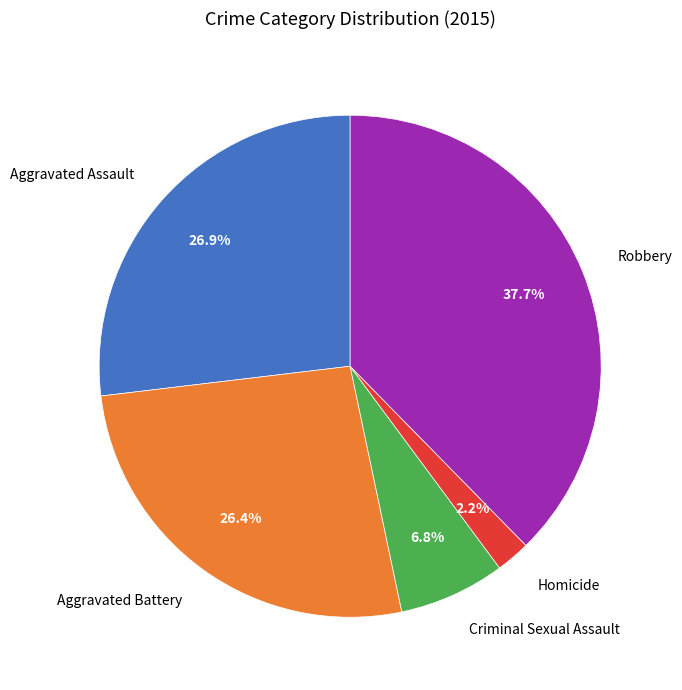

True or false: Homicide accounts for 8% of the total.

False